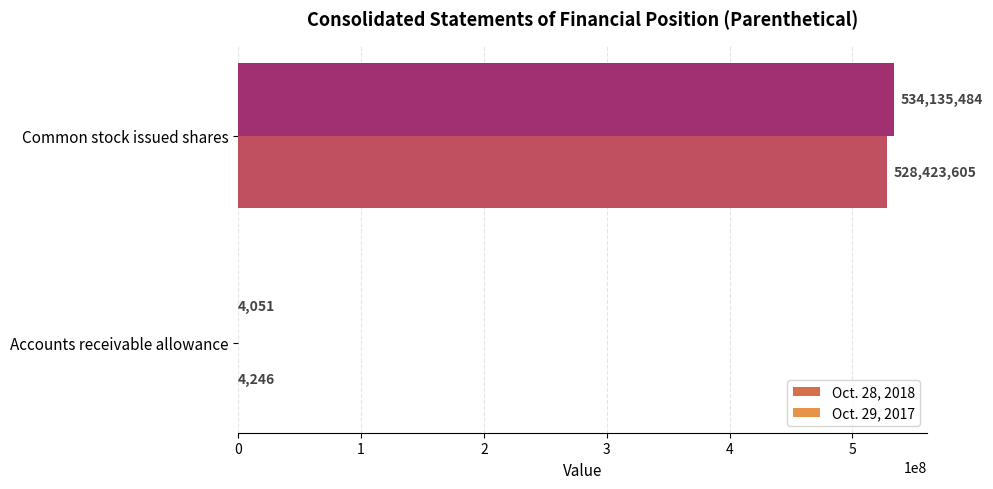

What is the sum of the Oct. 29, 2017 values at Accounts receivable allowance and Common stock issued shares?

528427851